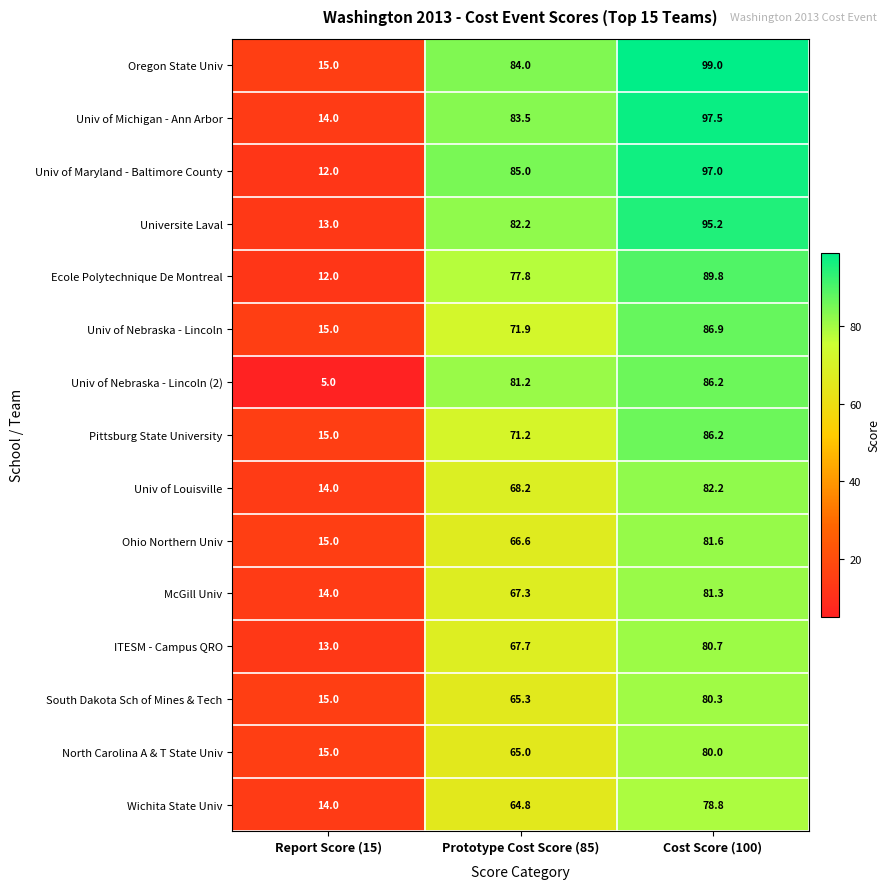

The Wichita State Univ series shows 8.4 at Report Score (15). True or false?

False